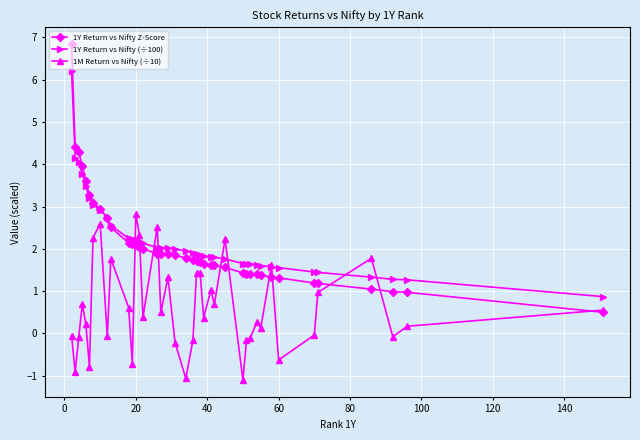

Which series has the widest spread of values?

1Y Return vs Nifty Z-Score